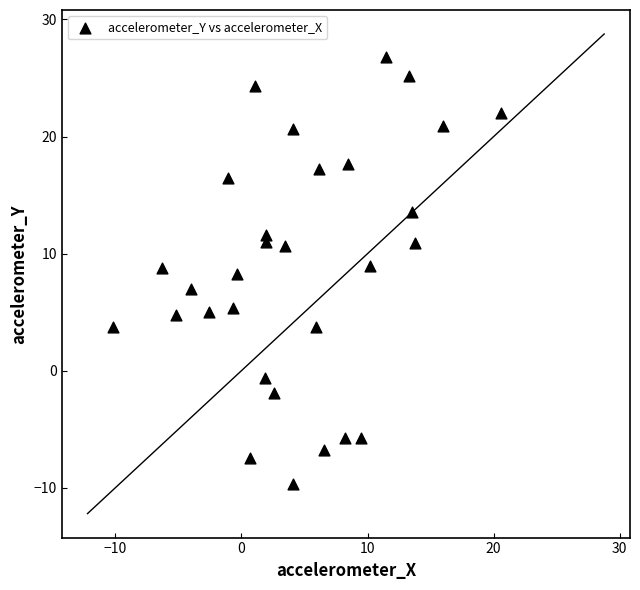

What is the range of Y values (max minus min)?

36.4